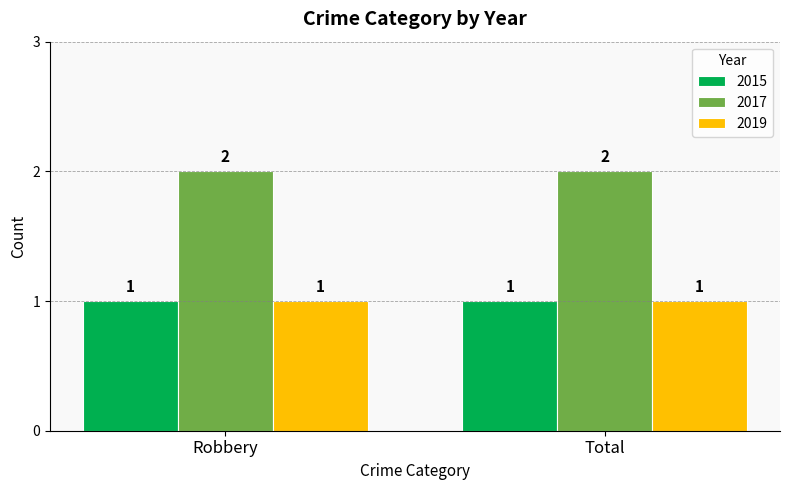

The value of 2015 at Total is 1. True or false?

True